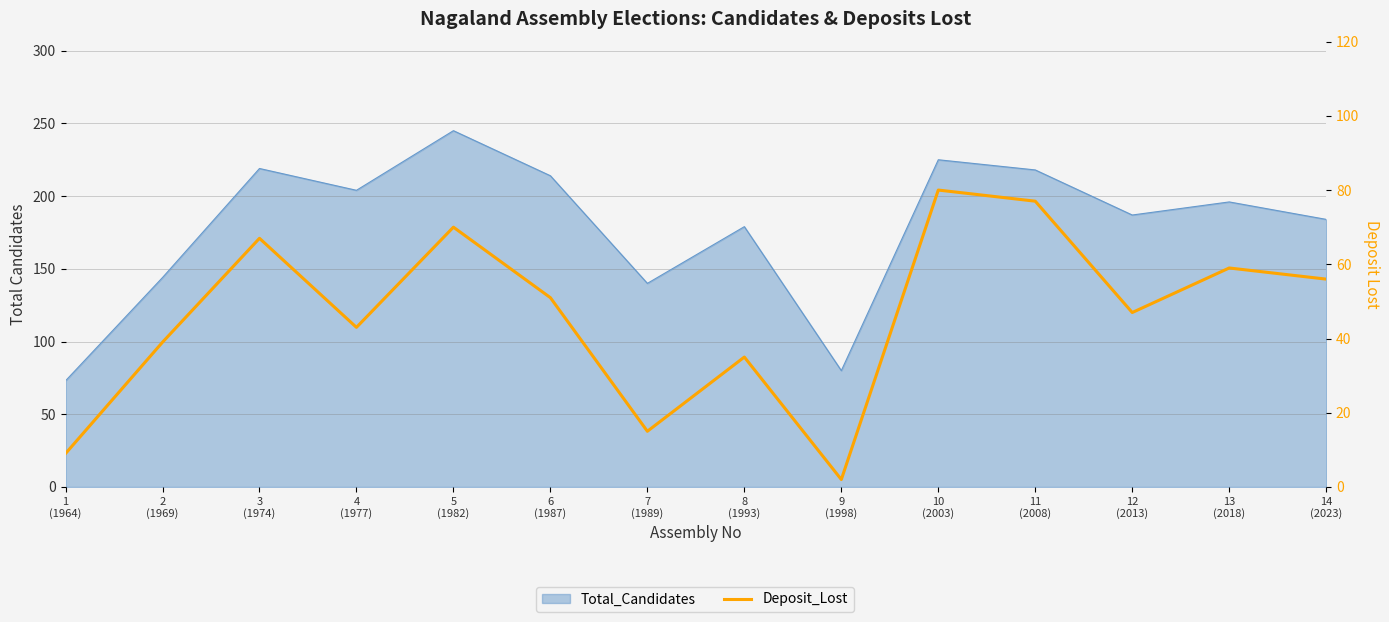

Between 11
(2008) and 4
(1977), which is larger?

11
(2008)